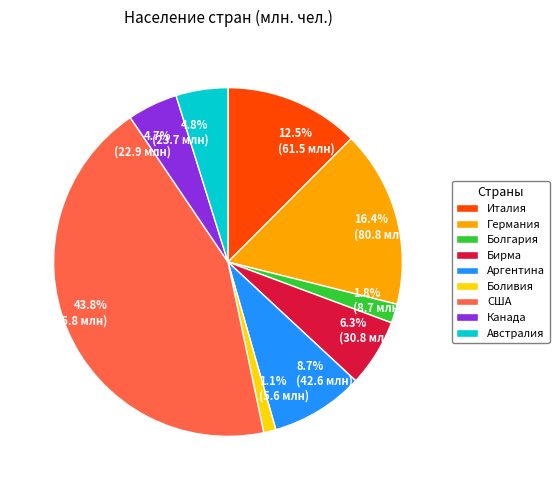

Is the sum of 4.8% (23.7 млн) and 6.3% (30.8 млн) greater than half?

No